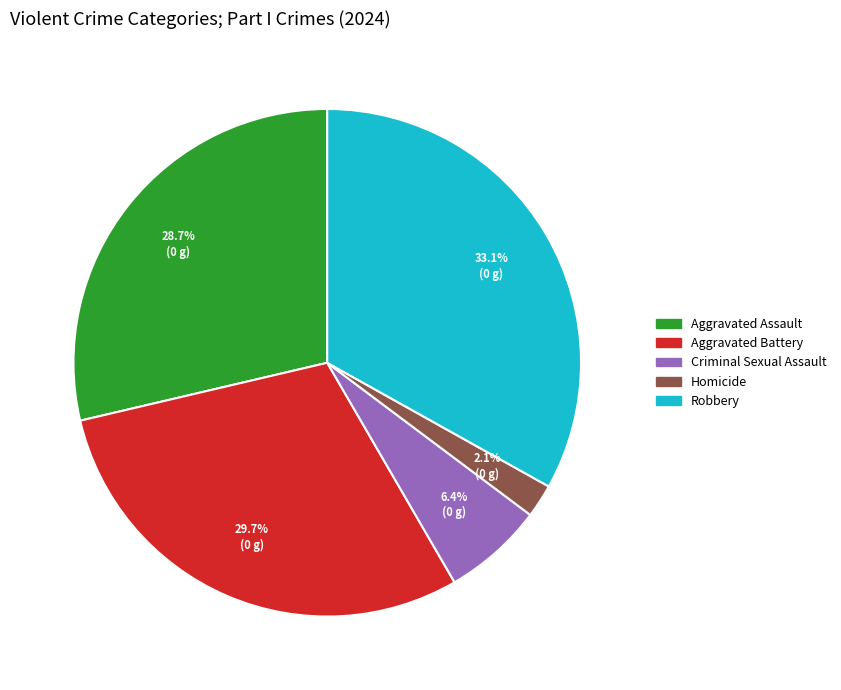

The Criminal Sexual Assault slice represents 1% of the pie. True or false?

False